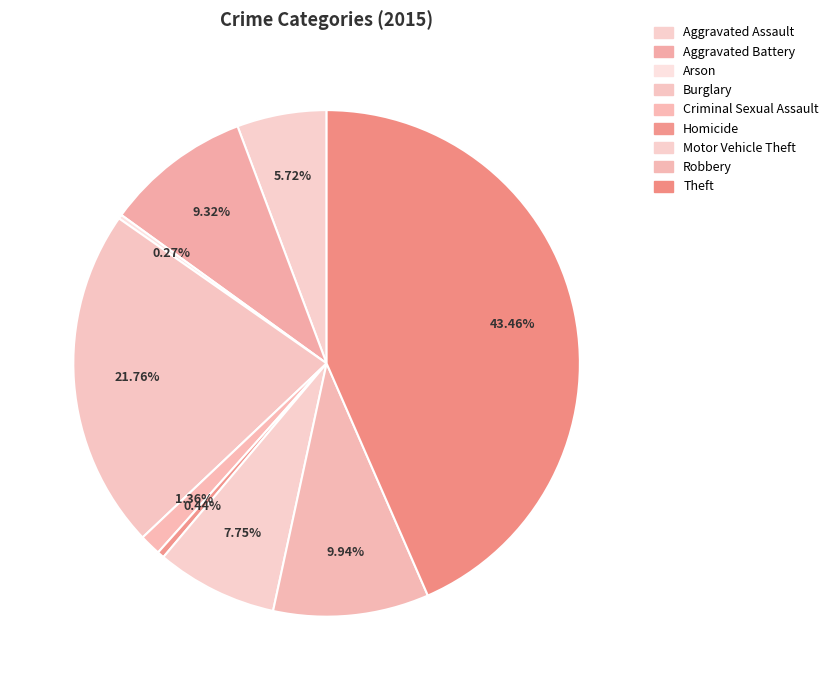

Count the number of slices in the pie.

9